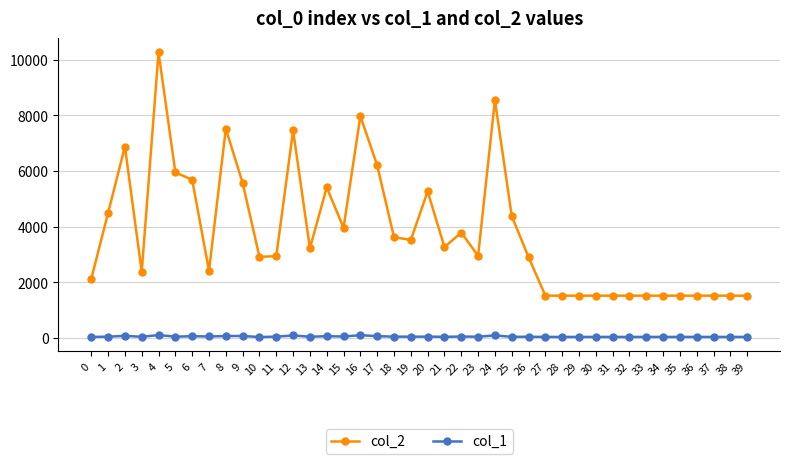

List the series in order of their peak value, highest first.

col_2, col_1